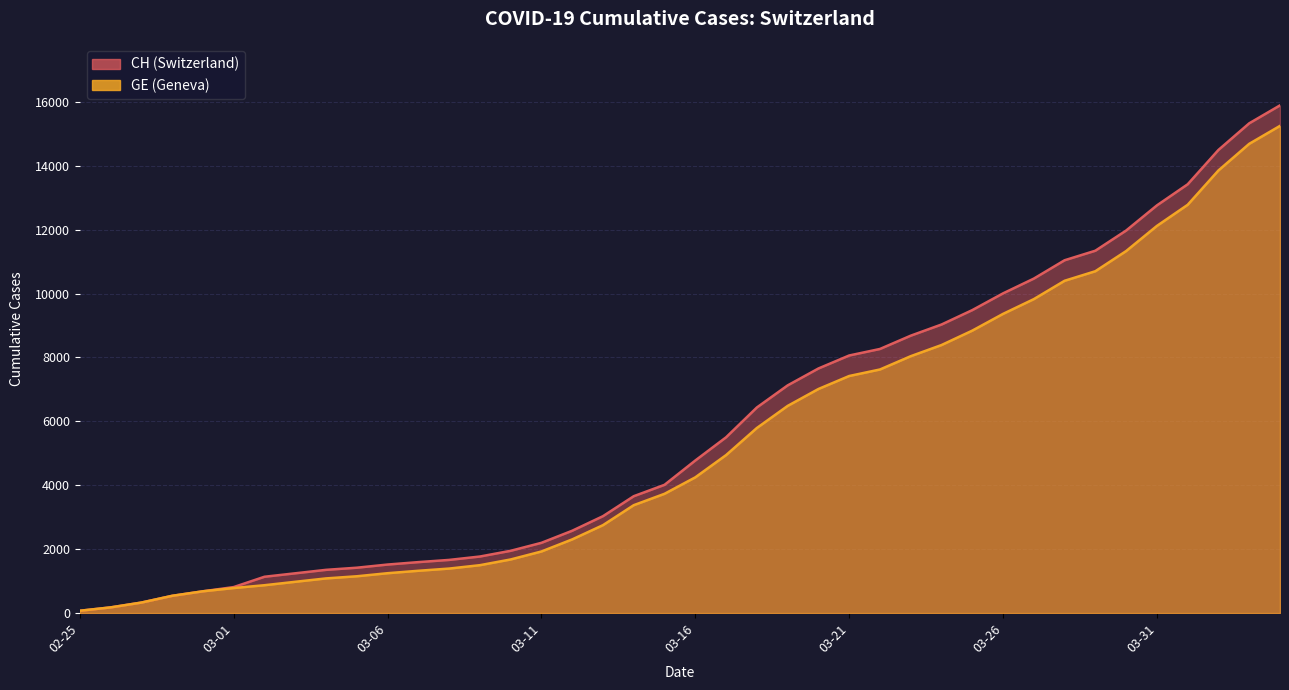

How many lines are shown in the chart?

2